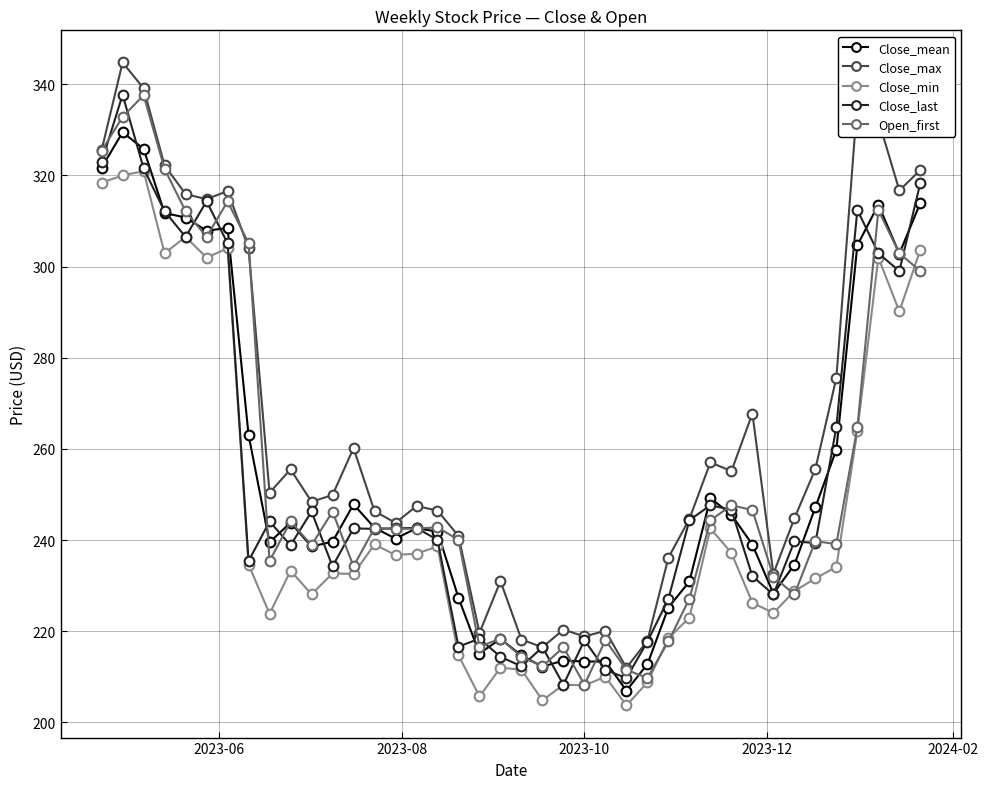

Which series has the largest total across all categories?

Close_max